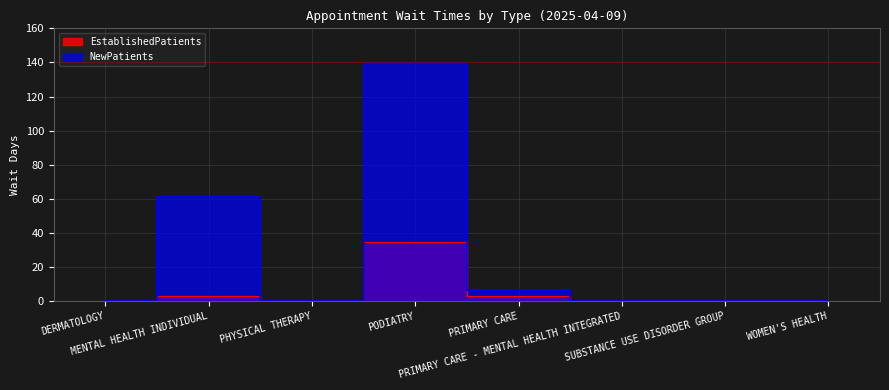

True or false: NewPatients has a value of 0.0 at DERMATOLOGY.

True